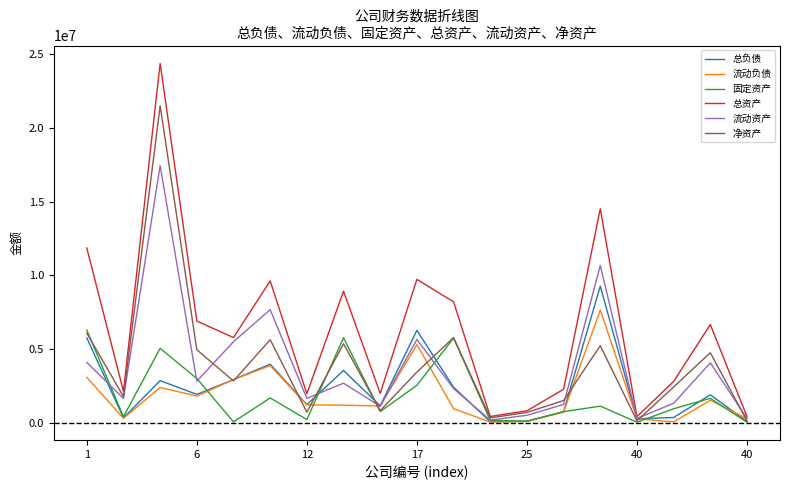

In 固定资产, how many points are lower than both neighbors (excluding endpoints)?

6